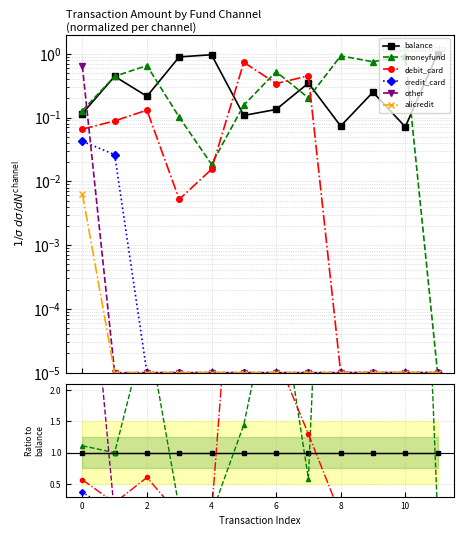

How many series are shown in this chart?

6